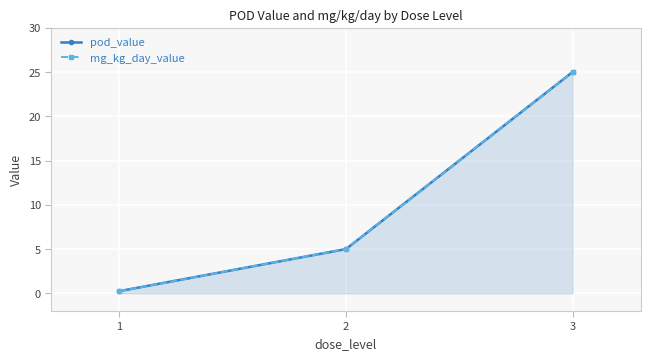

At which category is the sum across all series the highest?

3